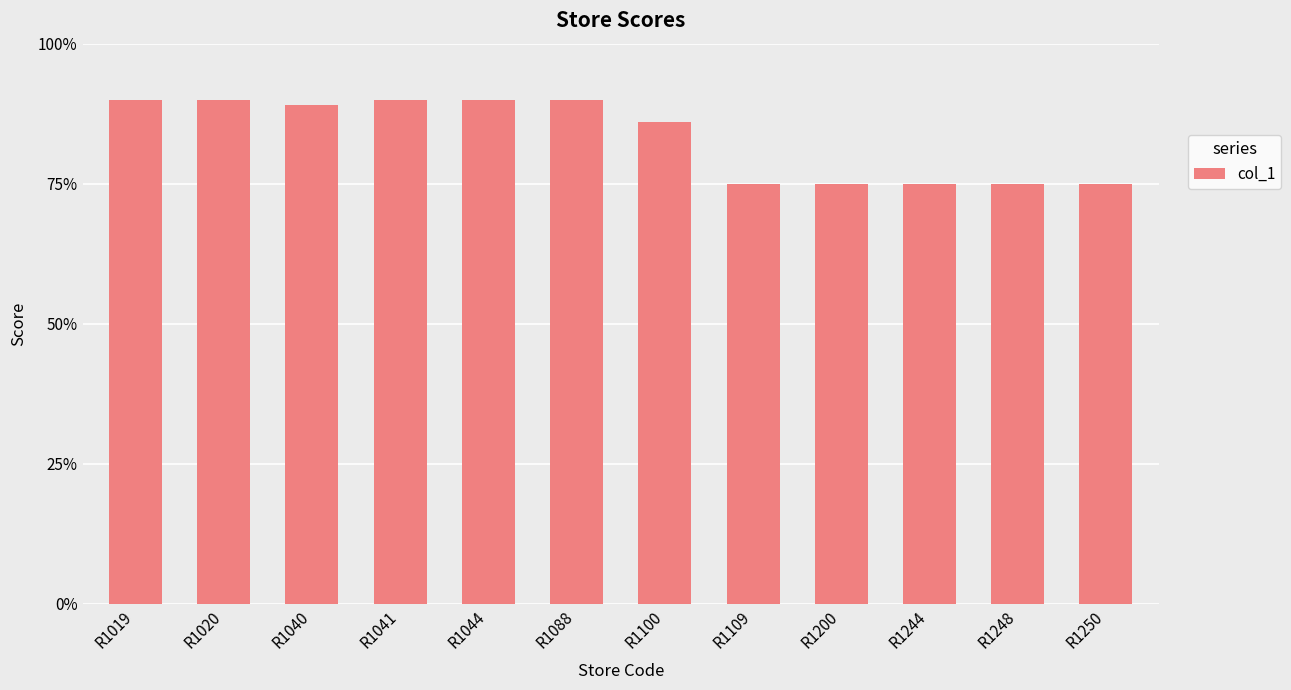

Count the number of categories in the chart.

12